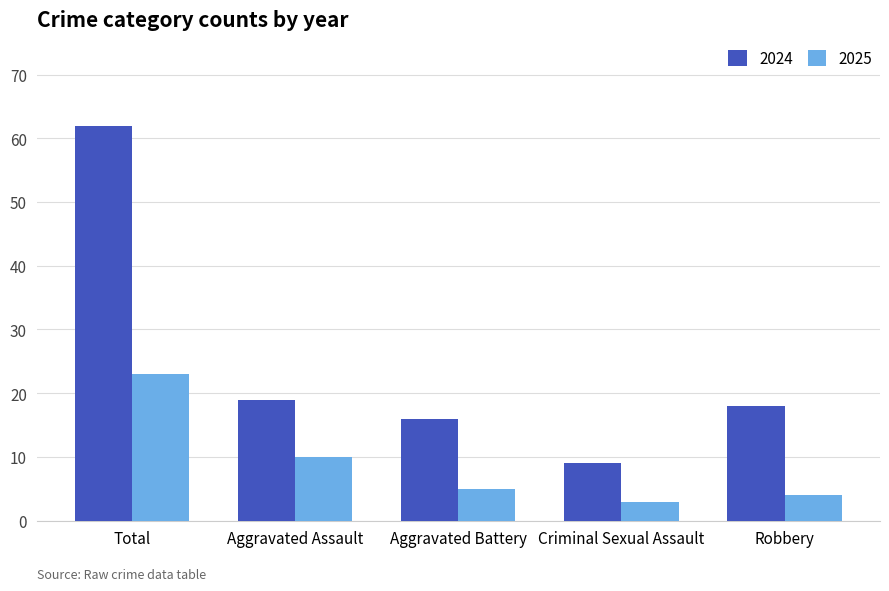

What is the label of the 3rd bar from the left?

Aggravated Battery